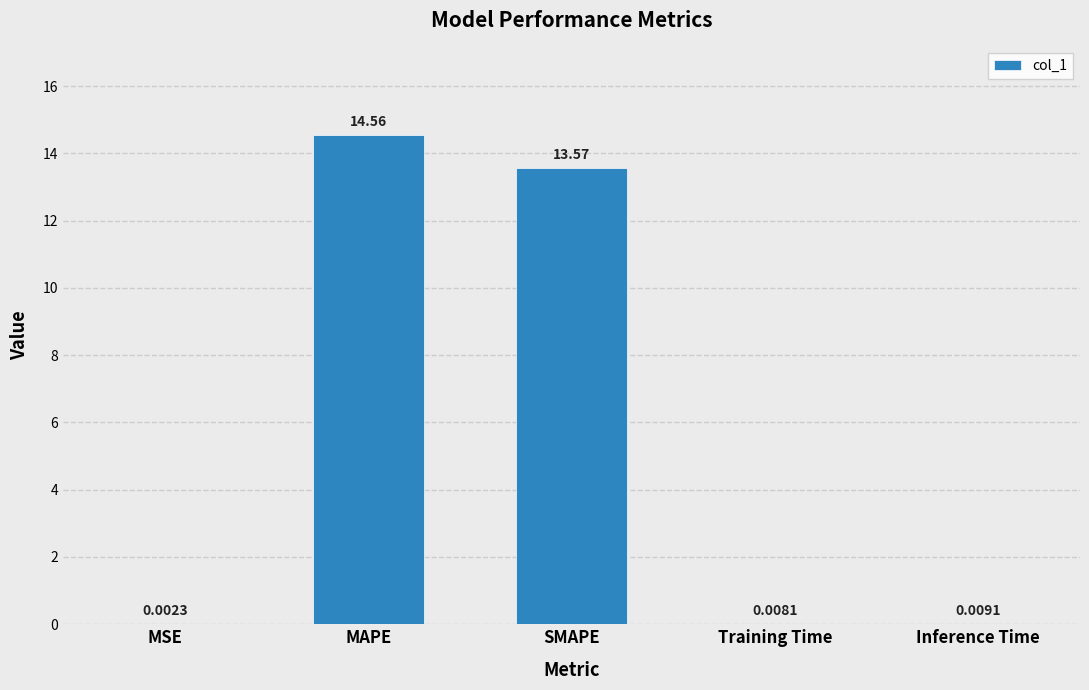

At which category does the chart reach its peak across all series?

MAPE